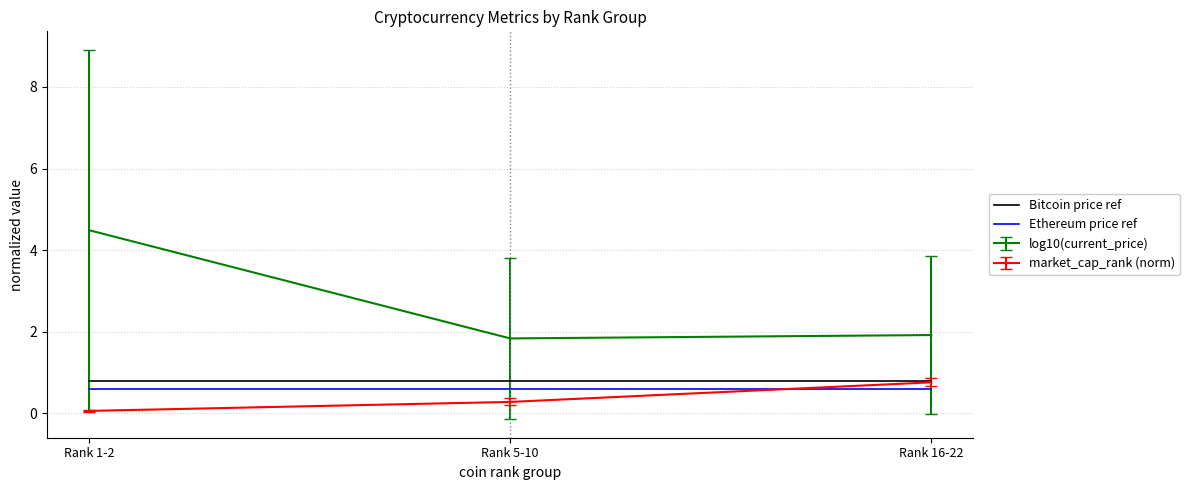

At which category is the sum across all series the highest?

Rank 1-2